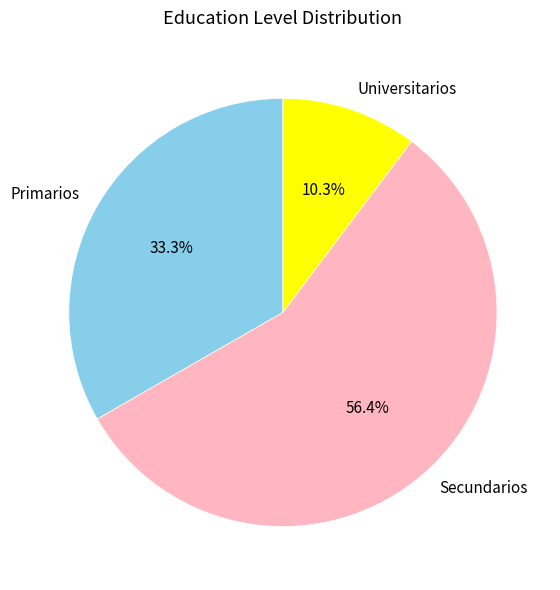

Is it true that Primarios is 23% of the pie?

False